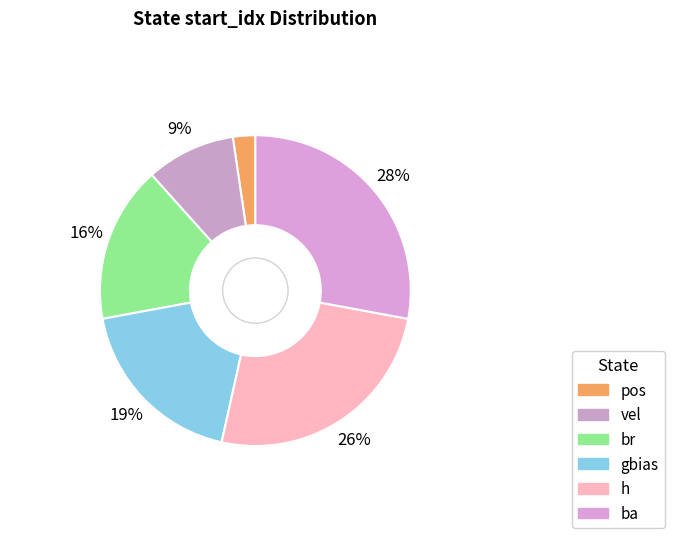

Rank the categories by value from lowest to highest.

pos, vel, br, gbias, h, ba